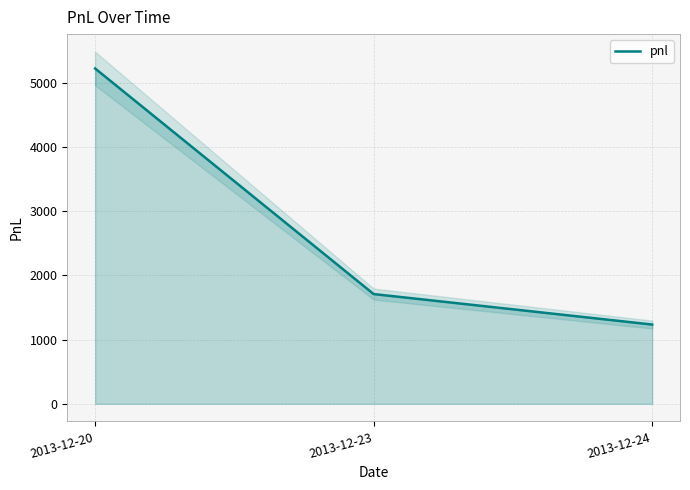

What is the difference between the values at 2013-12-23 and 2013-12-24?

475